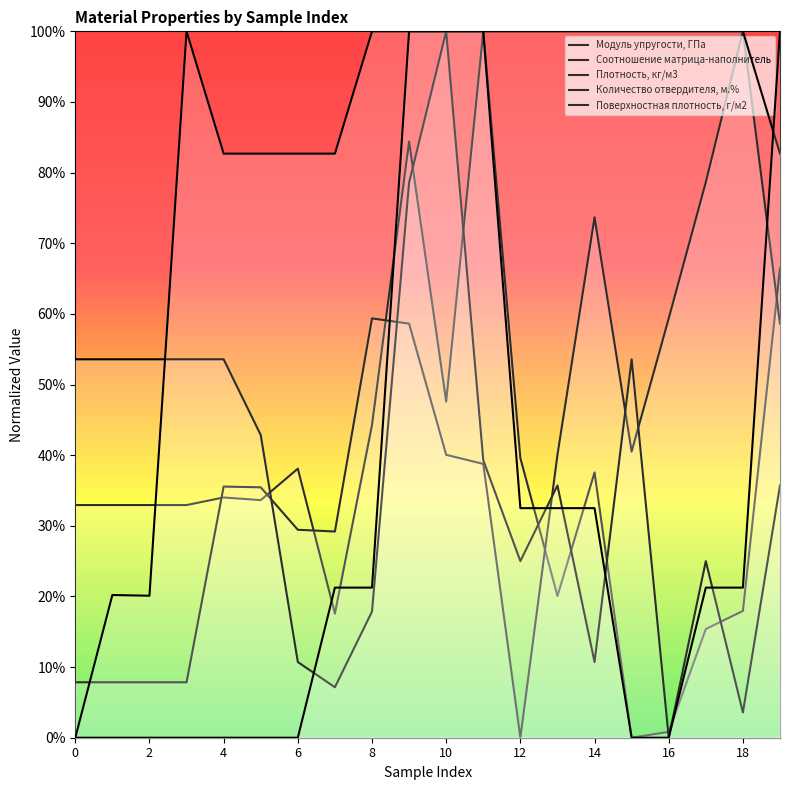

Rank the series by their maximum value, from lowest to highest.

Модуль упругости, ГПа, Соотношение матрица-наполнитель, Плотность, кг/м3, Количество отвердителя, м.%, Поверхностная плотность, г/м2